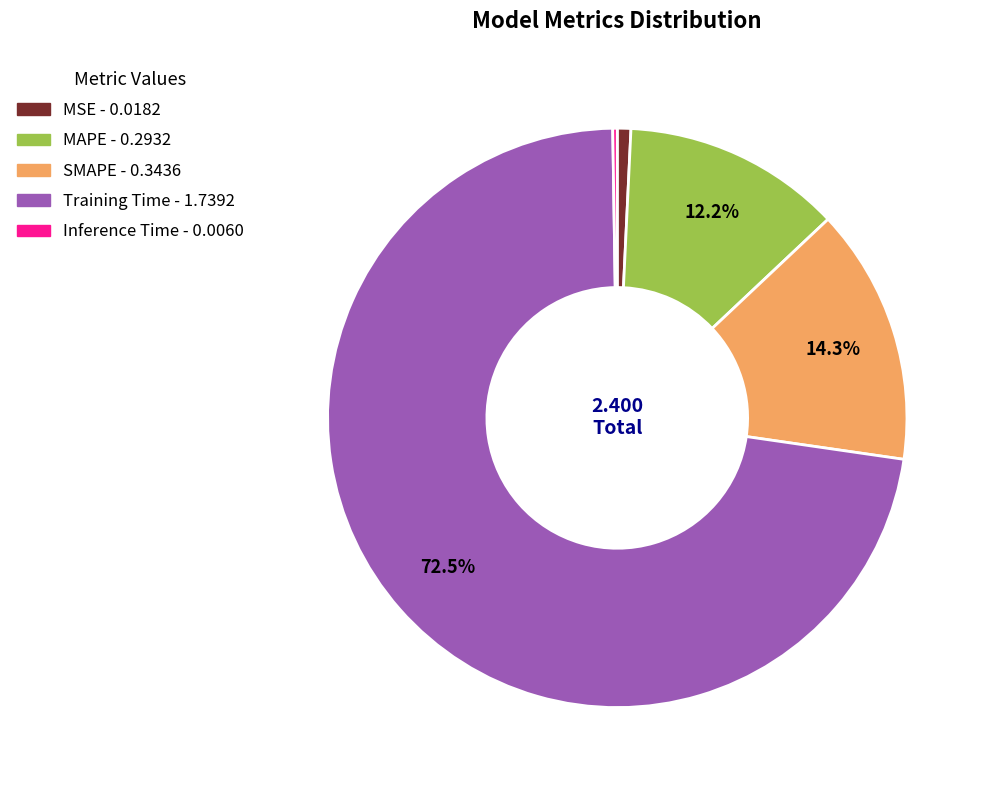

True or false: MAPE accounts for 25% of the total.

False